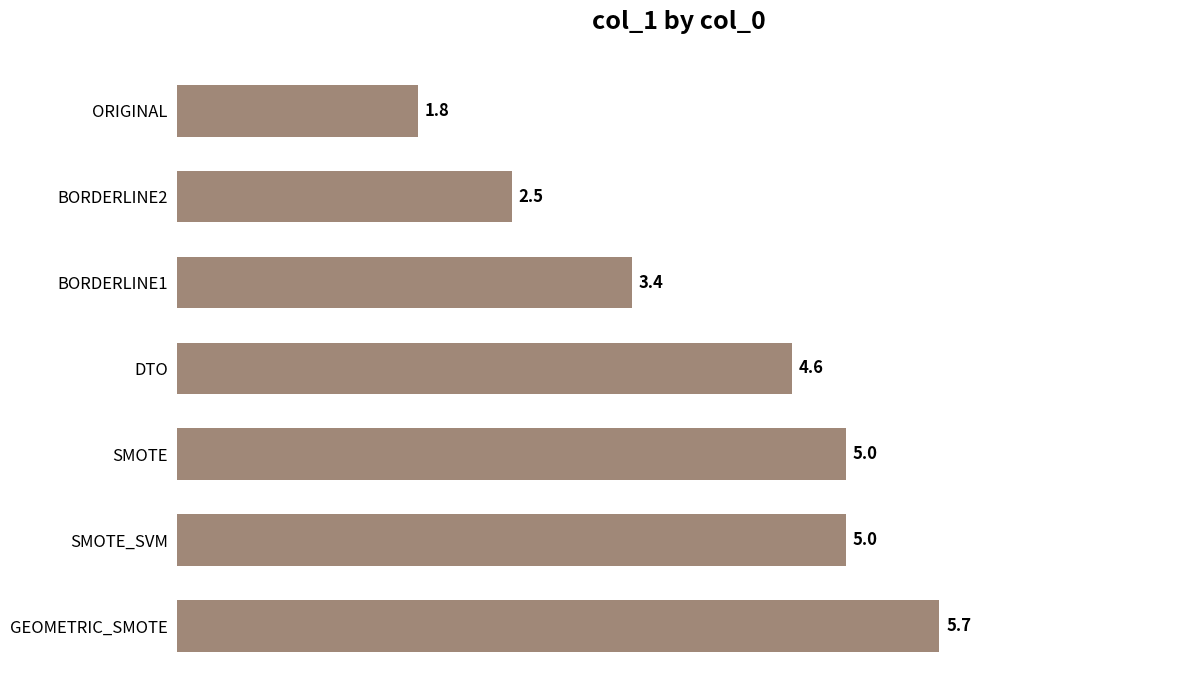

The value at SMOTE is 5.0. True or false?

True